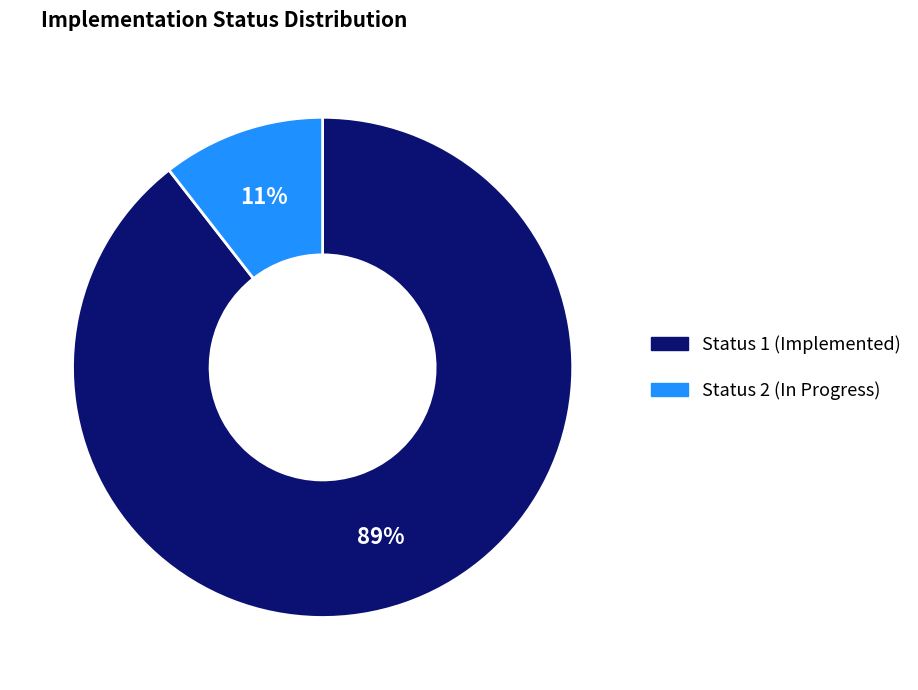

Do Status 2 (In Progress) and Status 1 (Implemented) together represent more than half of the pie?

Yes